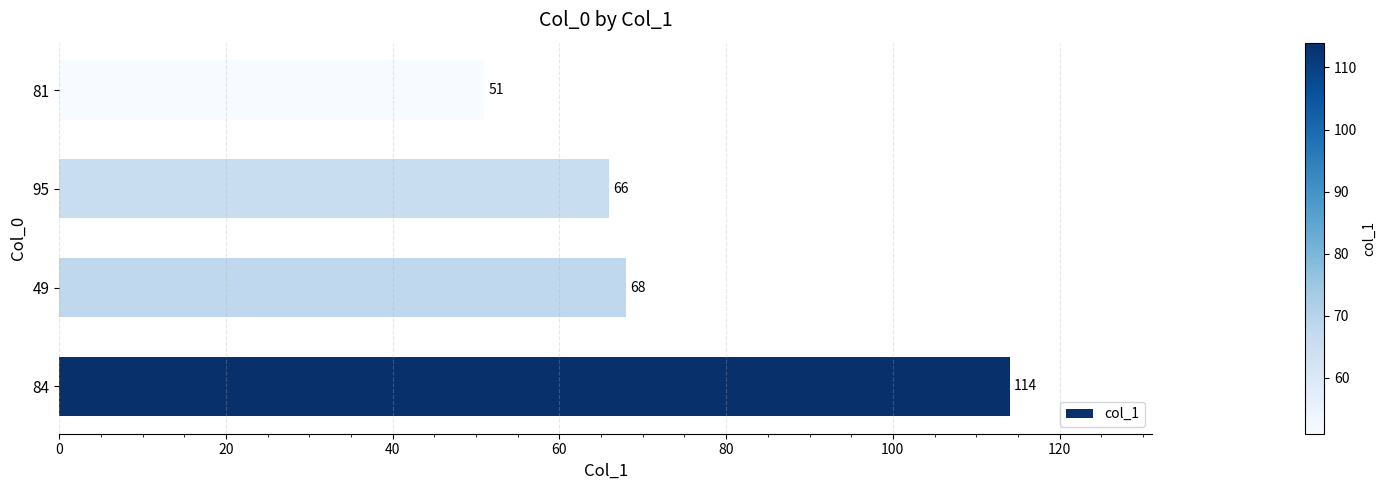

The value at 84 is 74. True or false?

False